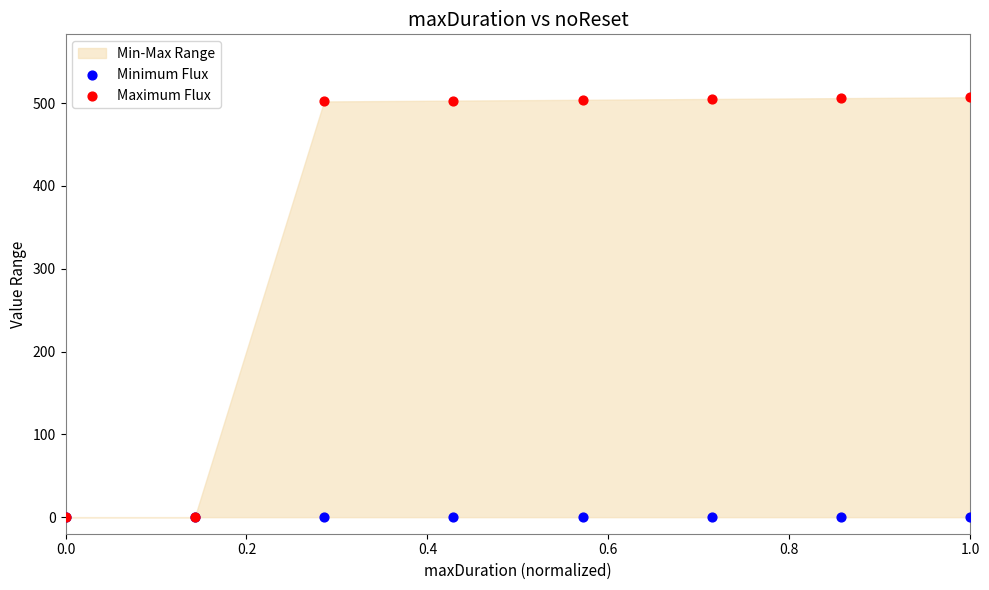

Which series contains the highest Y value?

Maximum Flux